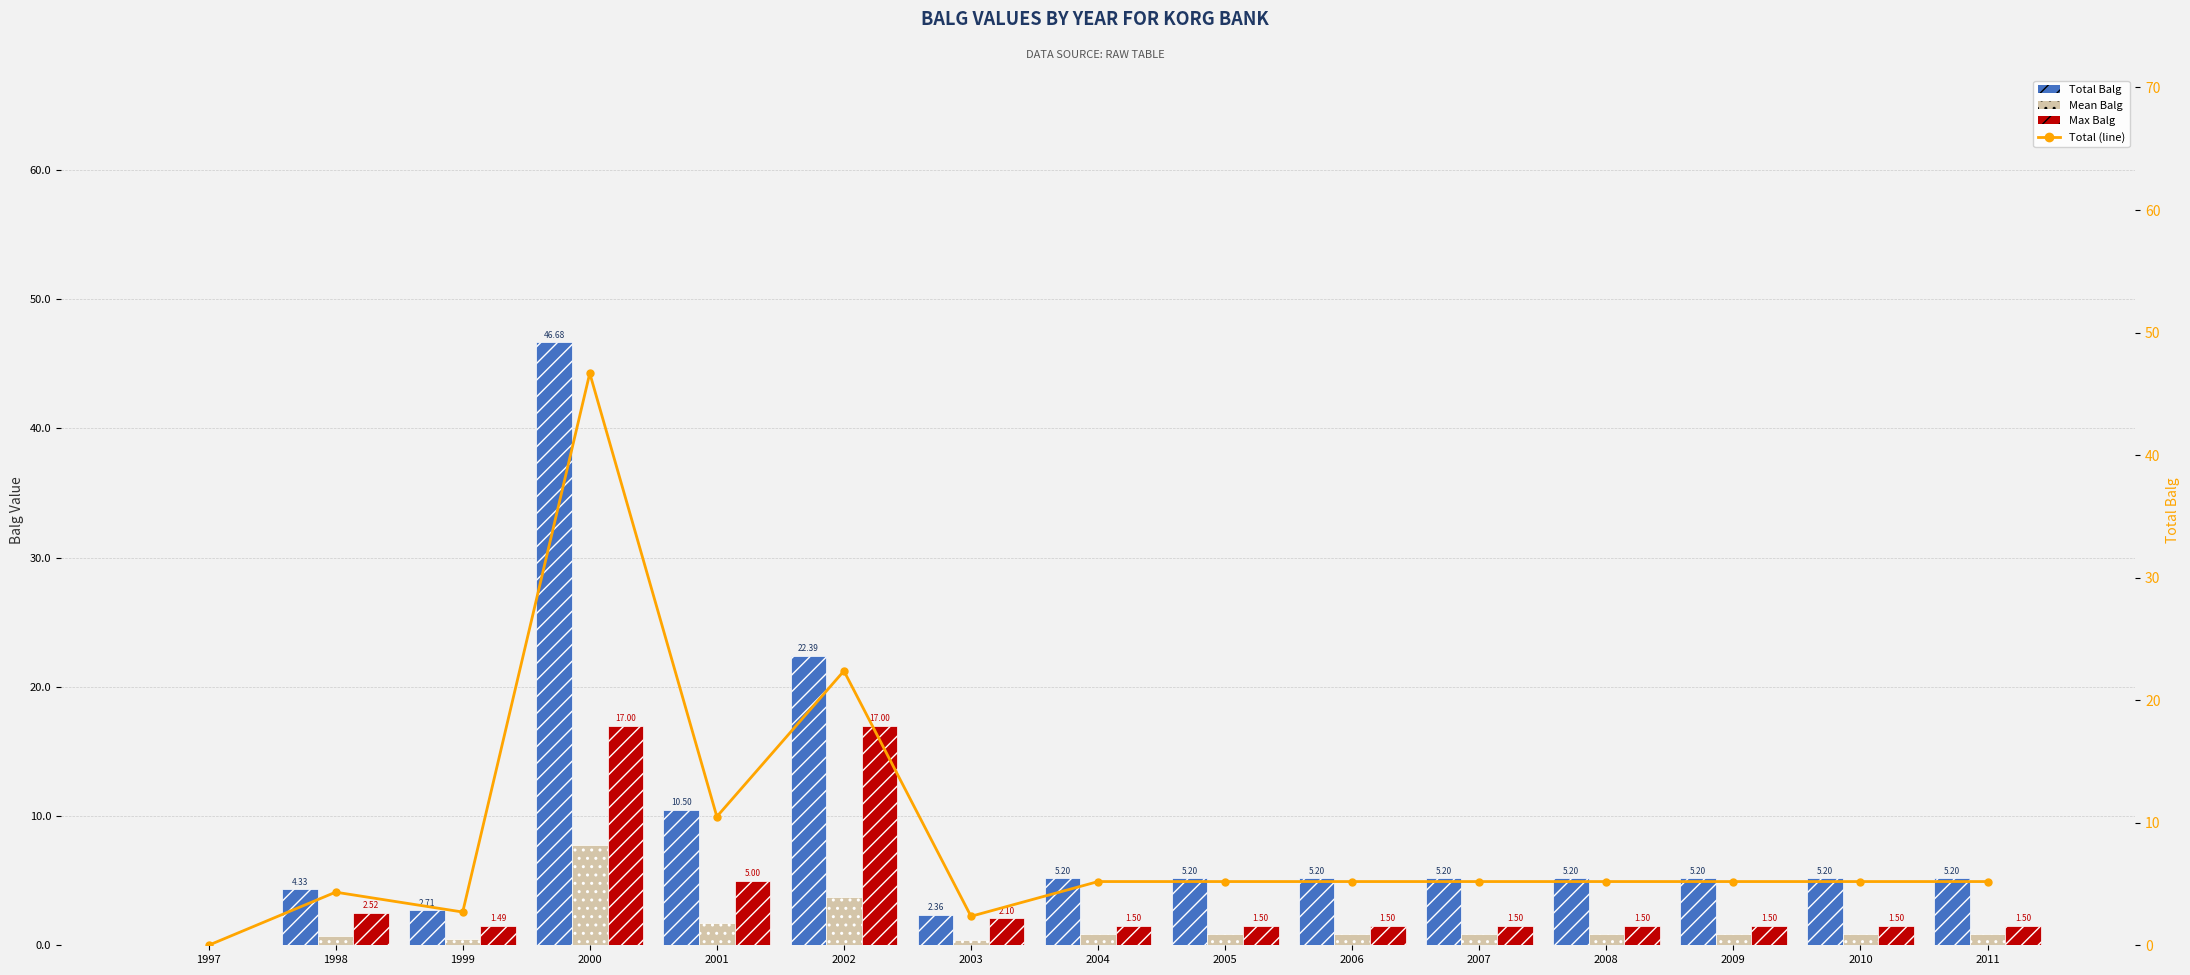

Rank the categories by Mean Balg value from highest to lowest.

2000, 2002, 2001, 2004, 2005, 2006, 2007, 2008, 2009, 2010, 2011, 1998, 1999, 2003, 1997